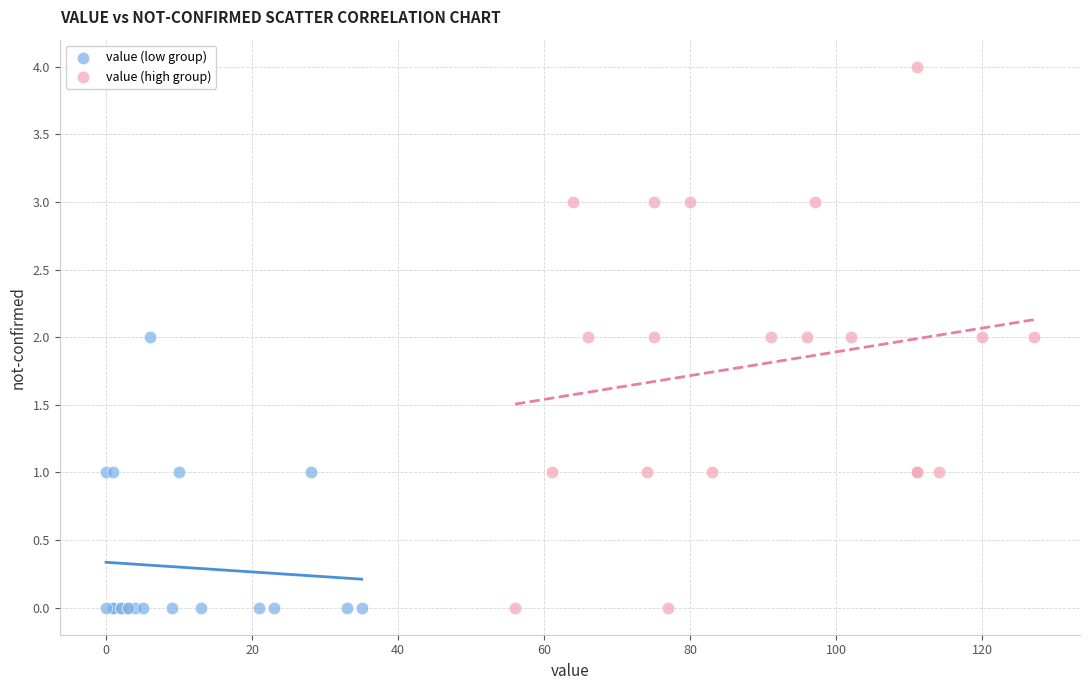

Which series has the widest spread of Y values?

value (high group)